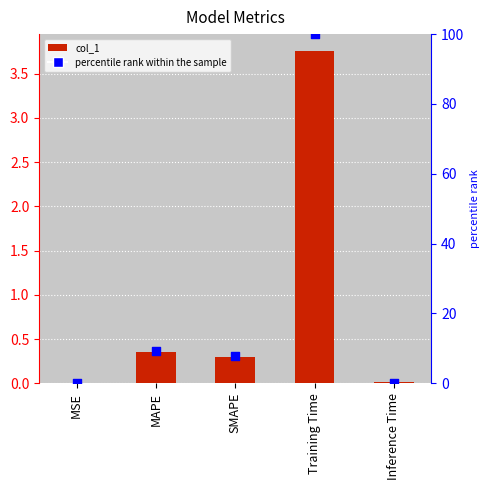

What are all the series names shown in the legend?

col_1, percentile rank within the sample